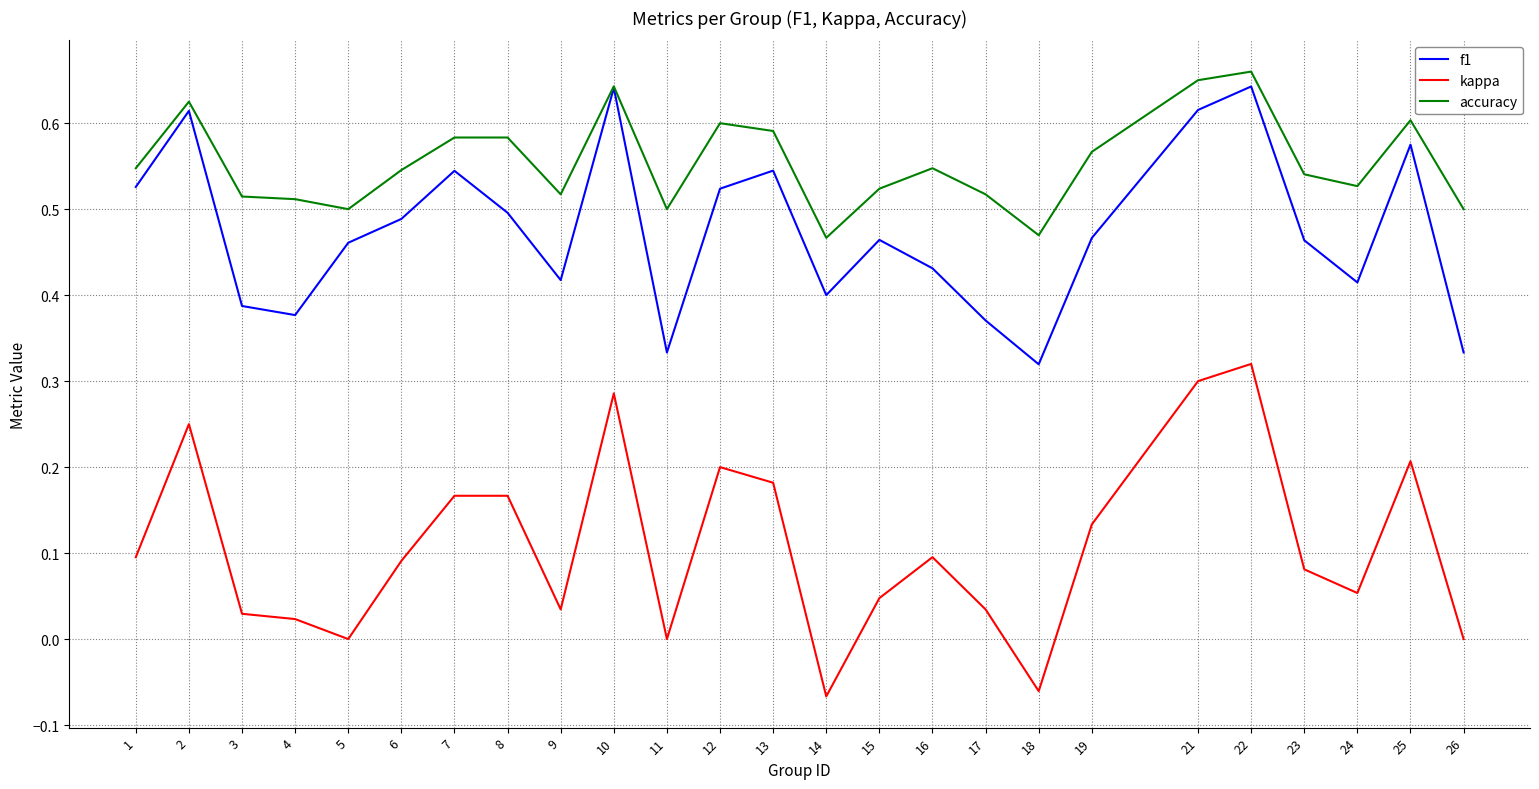

What are all the series names shown in the legend?

f1, kappa, accuracy